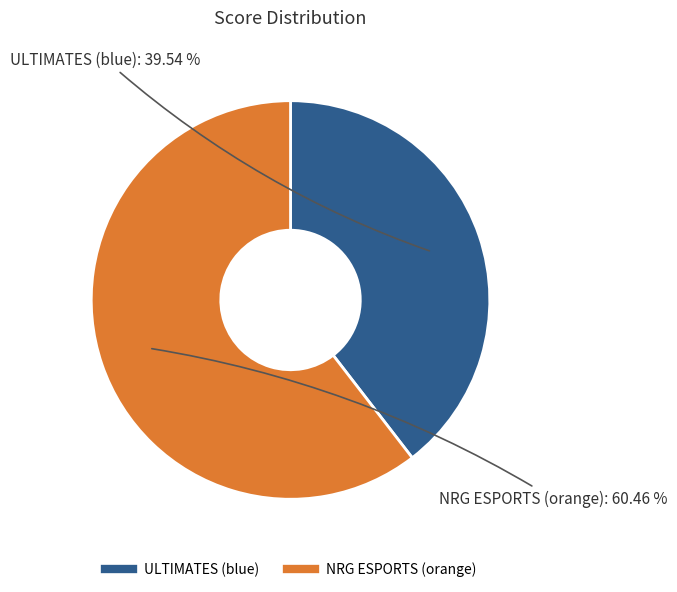

Count the number of slices in the pie.

2